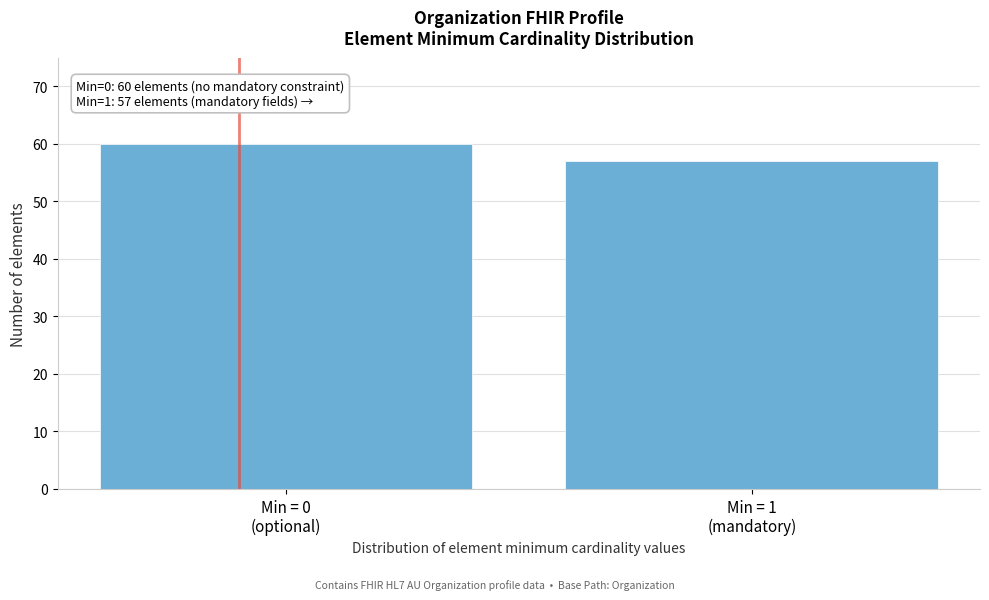

Reading left to right, what are all the values shown in this chart?

60	57